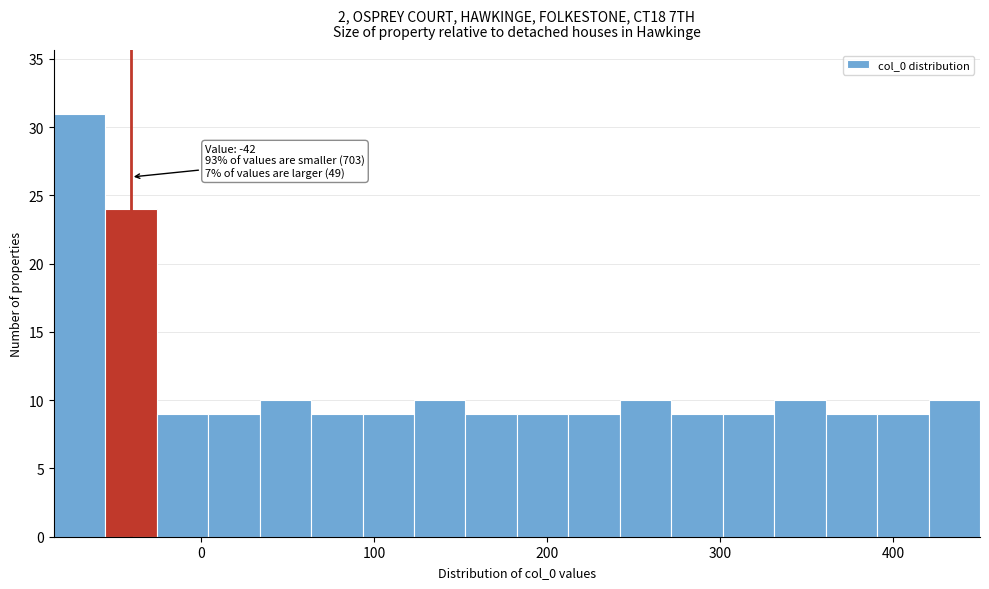

Read against the x-axis, roughly where is the centre of the tallest bar?

-70